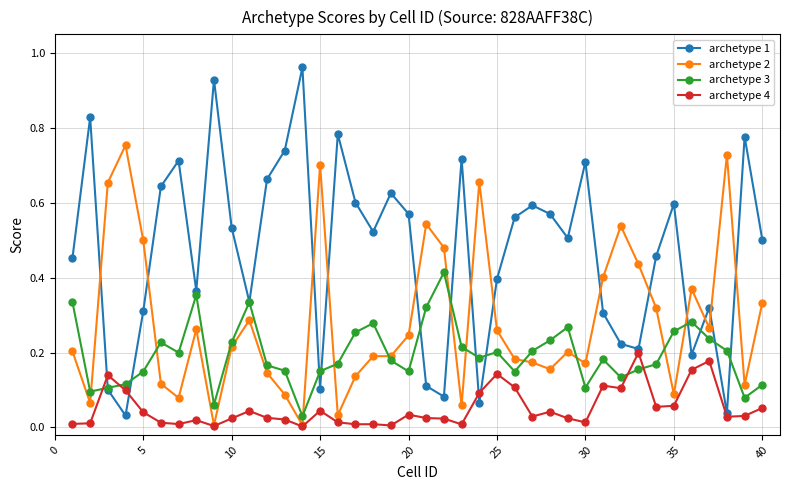

True or false: archetype 1 has more than 0 interior local peaks.

True